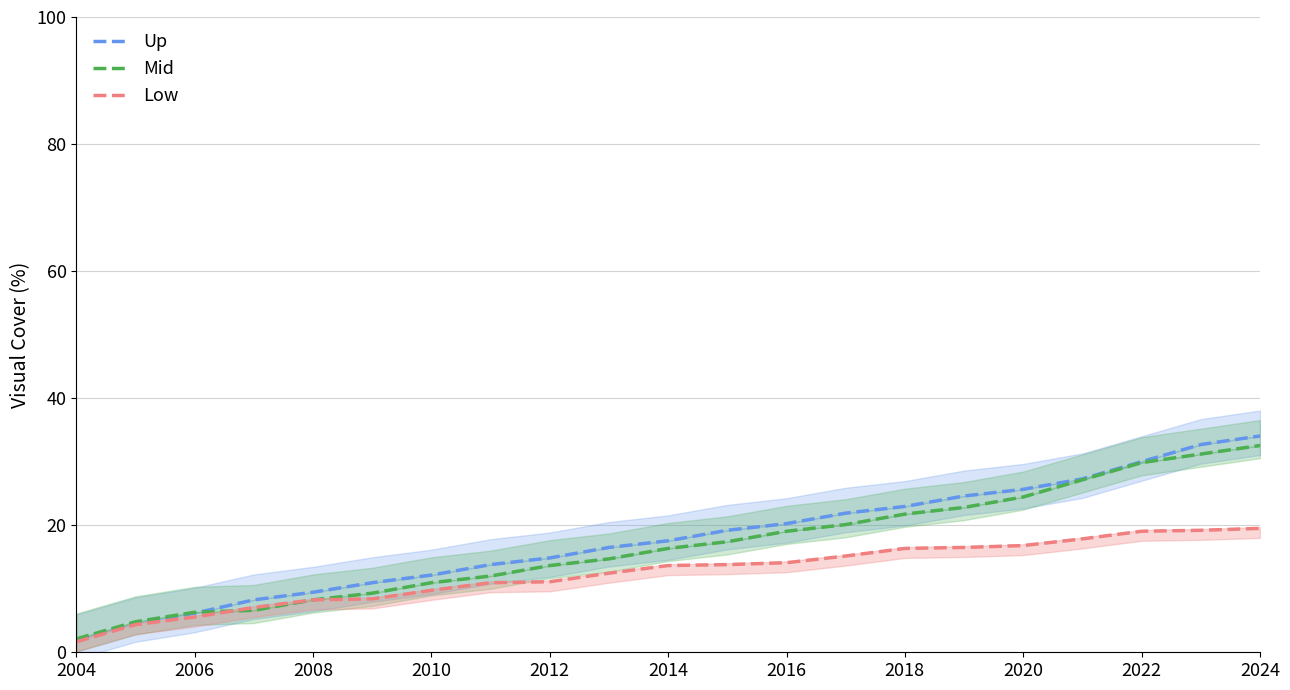

How many data points in Up are above 17?

11